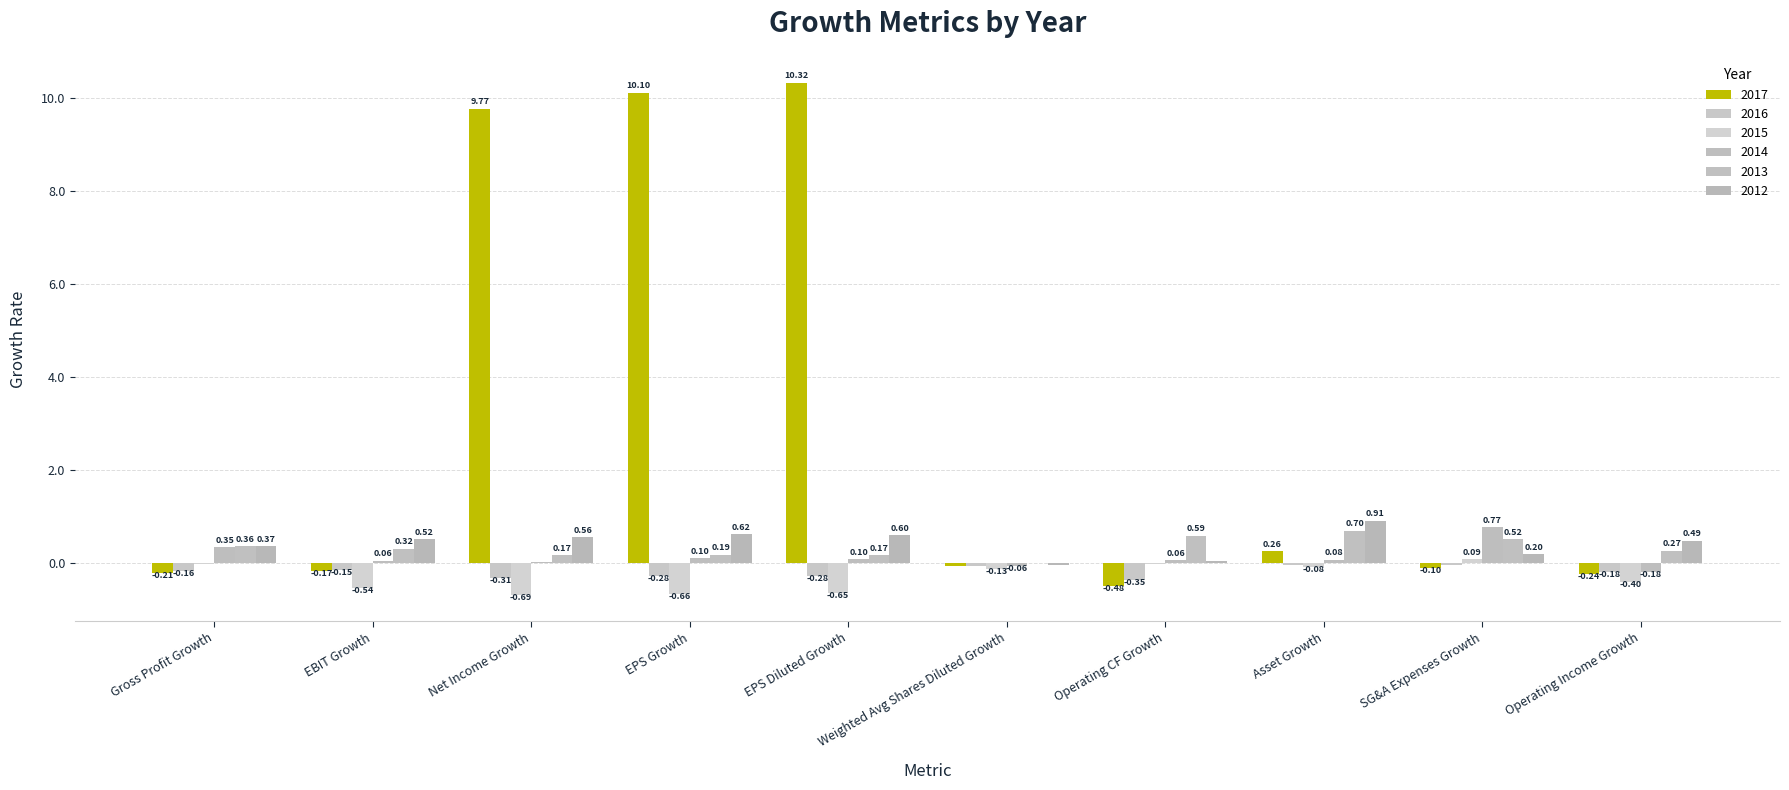

True or false: 2015 has a value of -0.0 at Operating CF Growth.

False